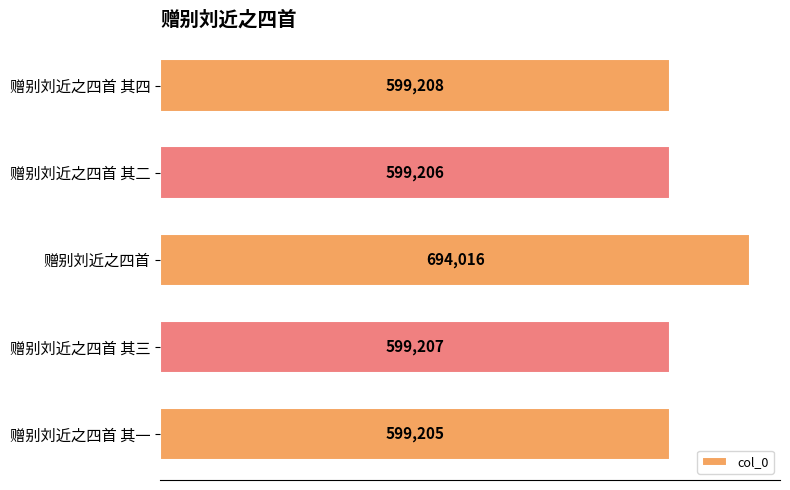

What is the value of the 5th bar from the top?

599205